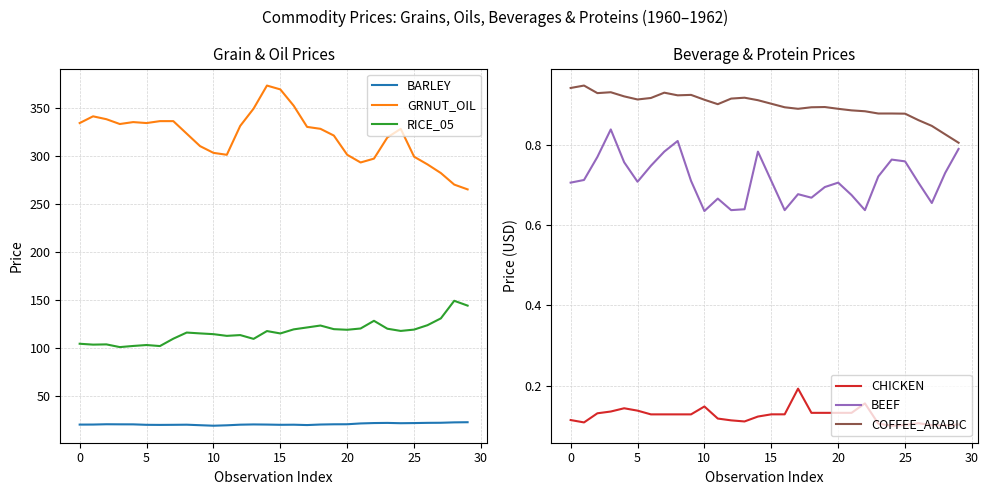

Which category has the lowest value across all series?

24